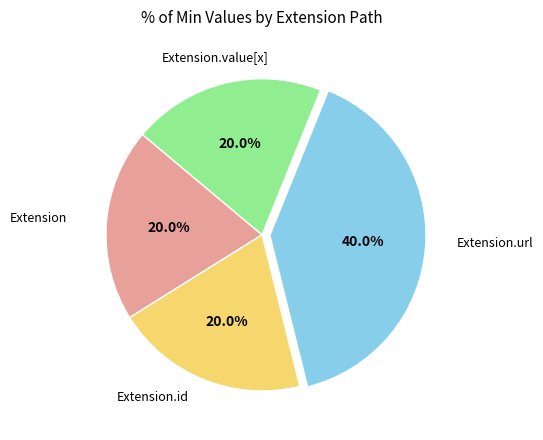

Is there a majority slice in this chart?

No